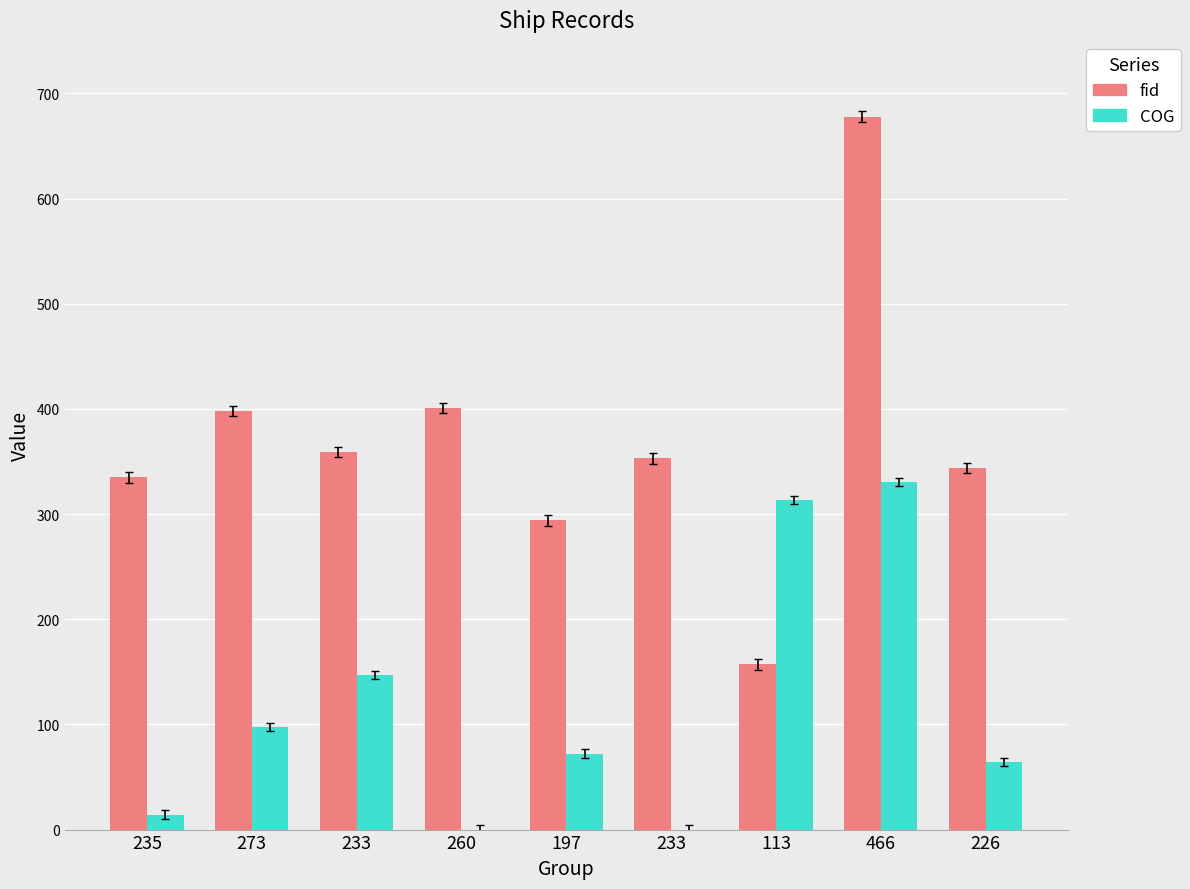

What are all the series names shown in the legend?

fid, COG